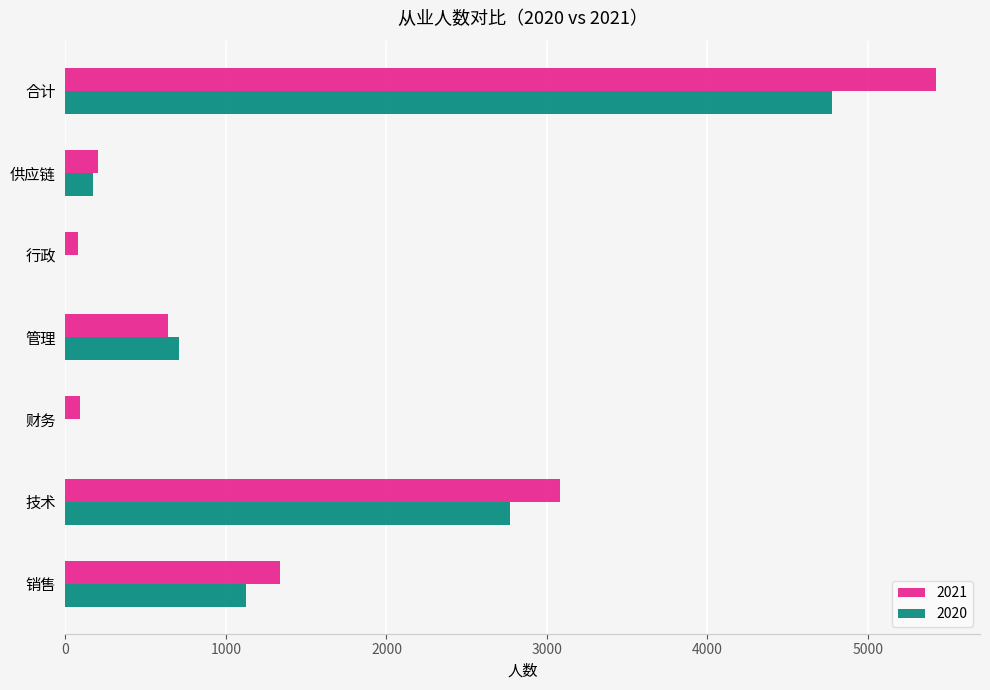

What is the maximum value for 2020?

4779